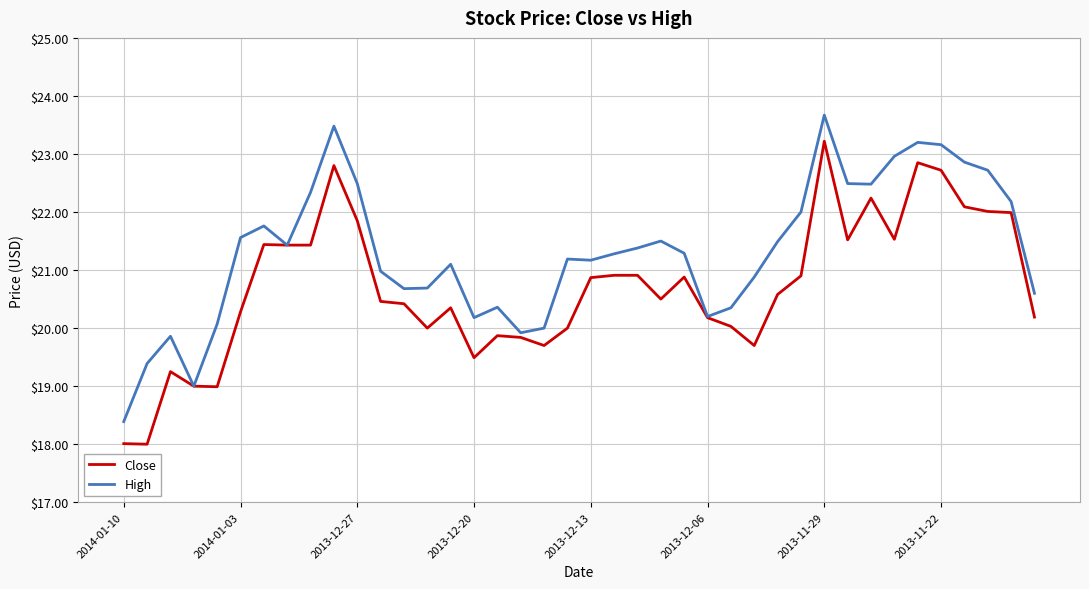

What is the minimum value for Close?

18.0